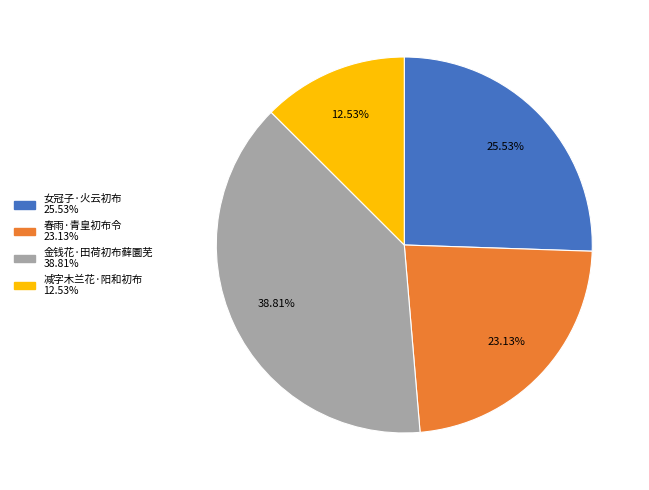

Rank the categories by value from highest to lowest.

金钱花·田荷初布藓圜芜, 女冠子·火云初布, 春雨·青皇初布令, 减字木兰花·阳和初布